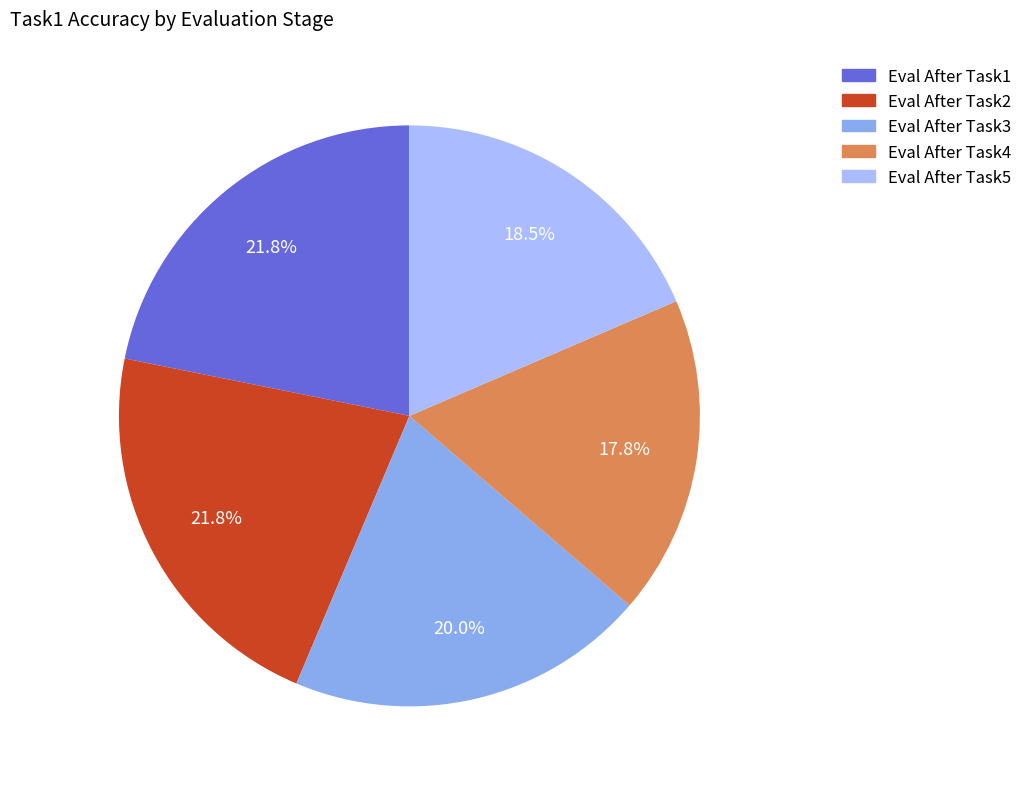

How many slices are in this pie chart?

5